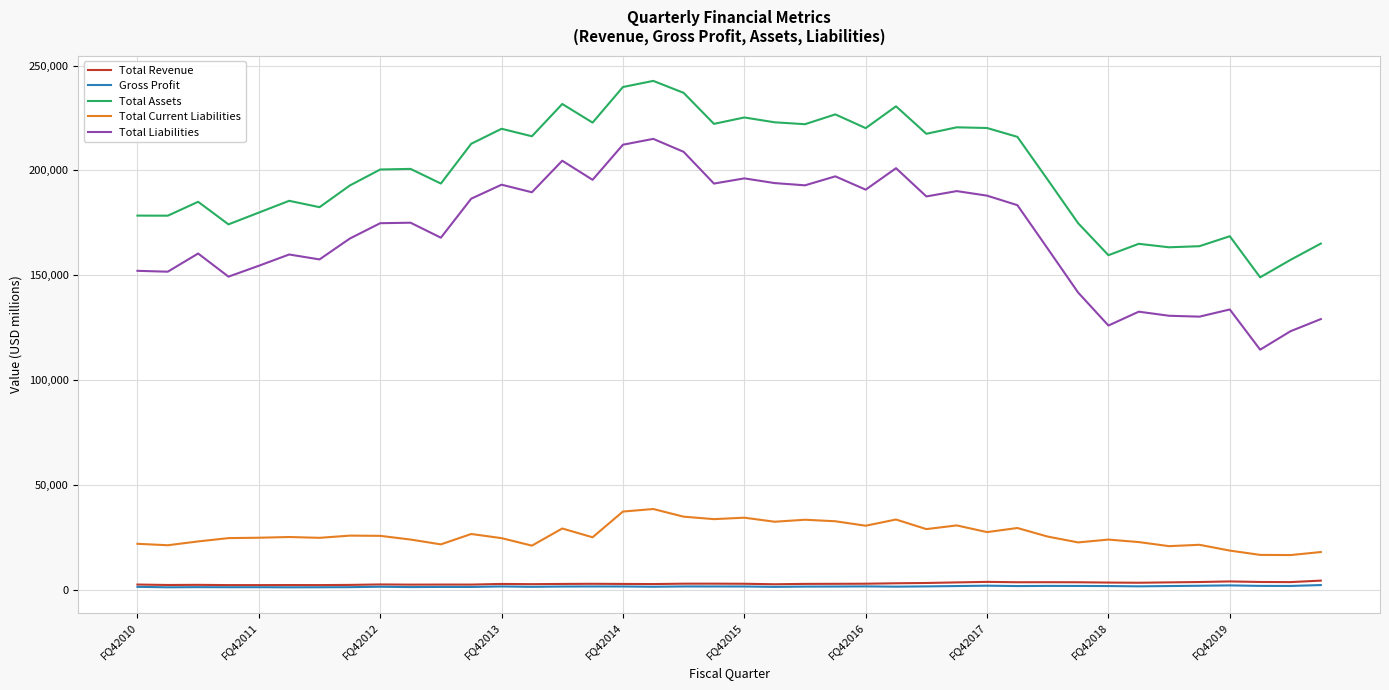

What is the maximum value shown in the chart?

242714